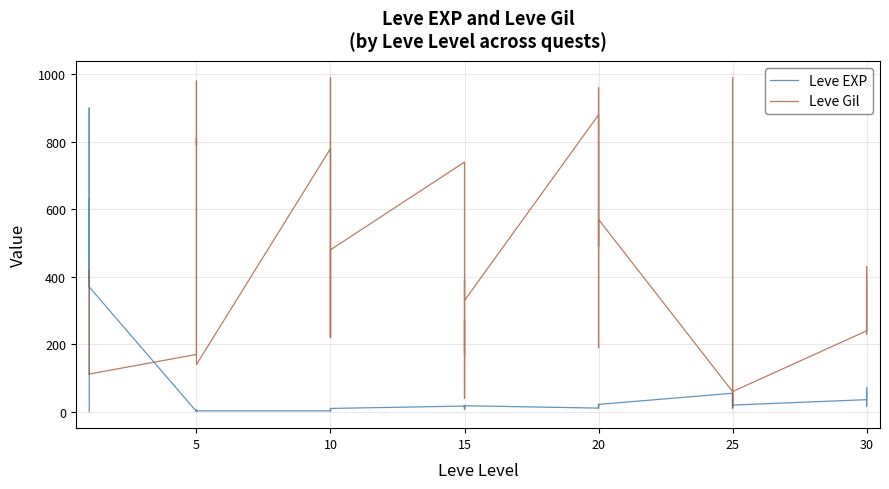

What is the value of the Leve Gil point at the 28th from the left?

960